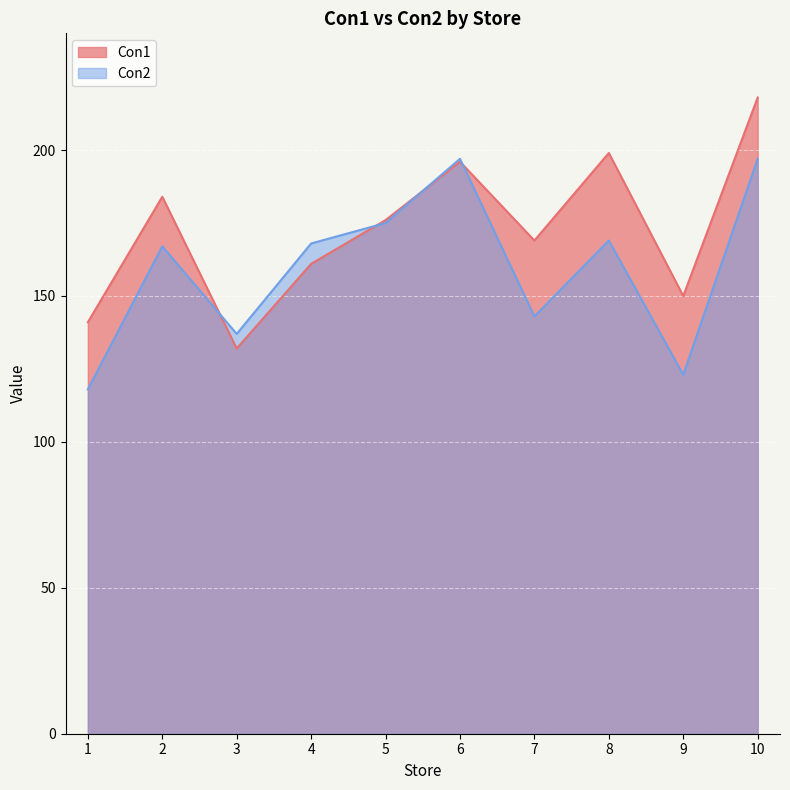

How many categories are shown in the chart?

10